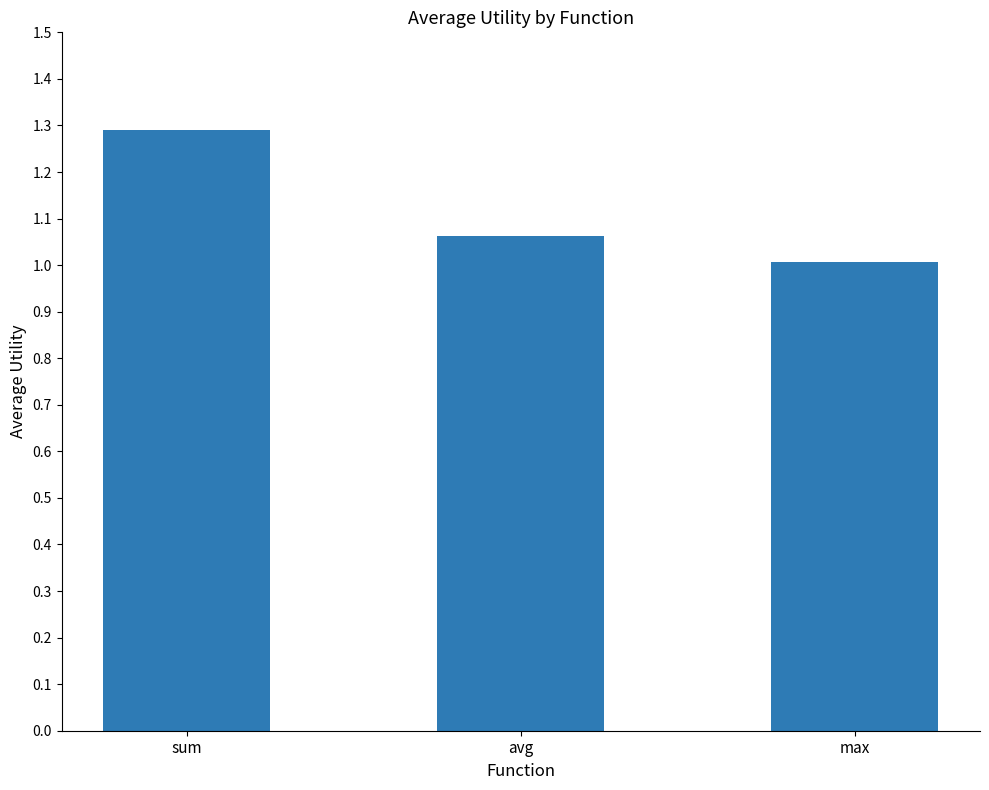

Which category has the highest value across all series?

sum